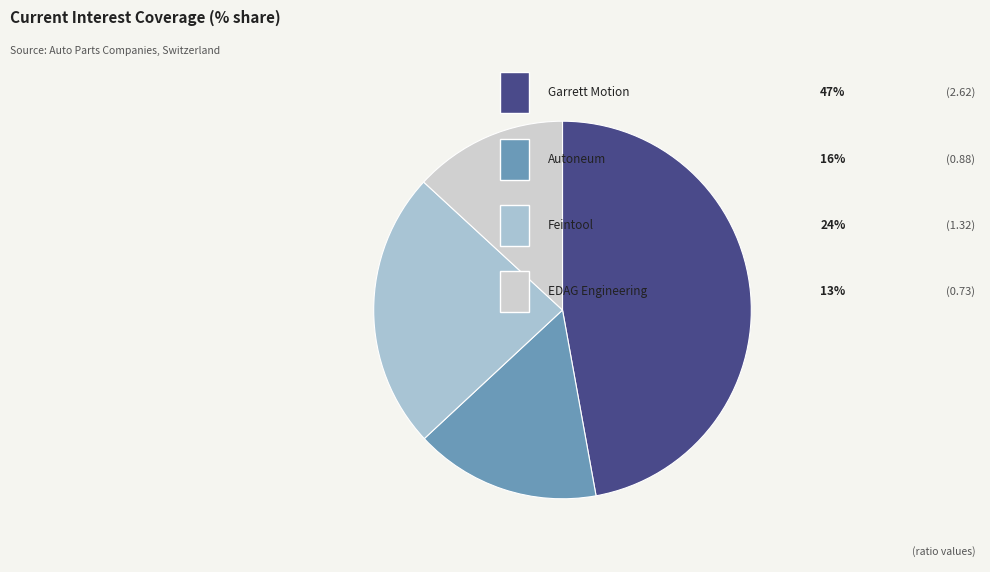

How many segments does this pie chart have?

4